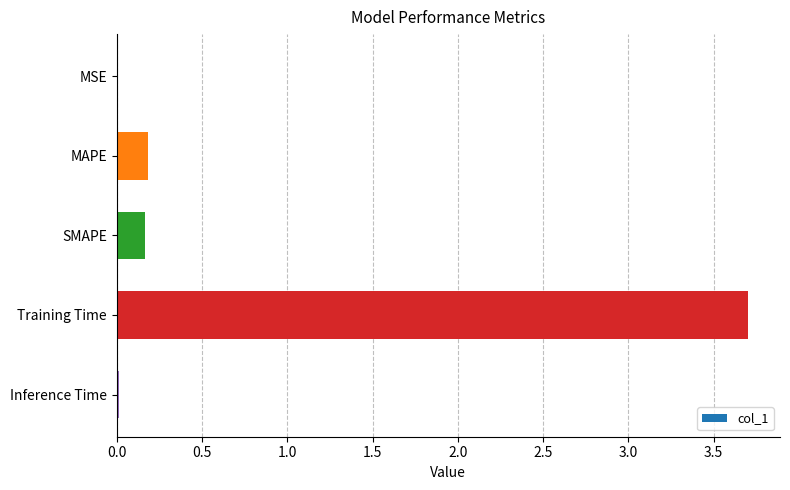

Which has a higher value, MAPE or Inference Time?

MAPE